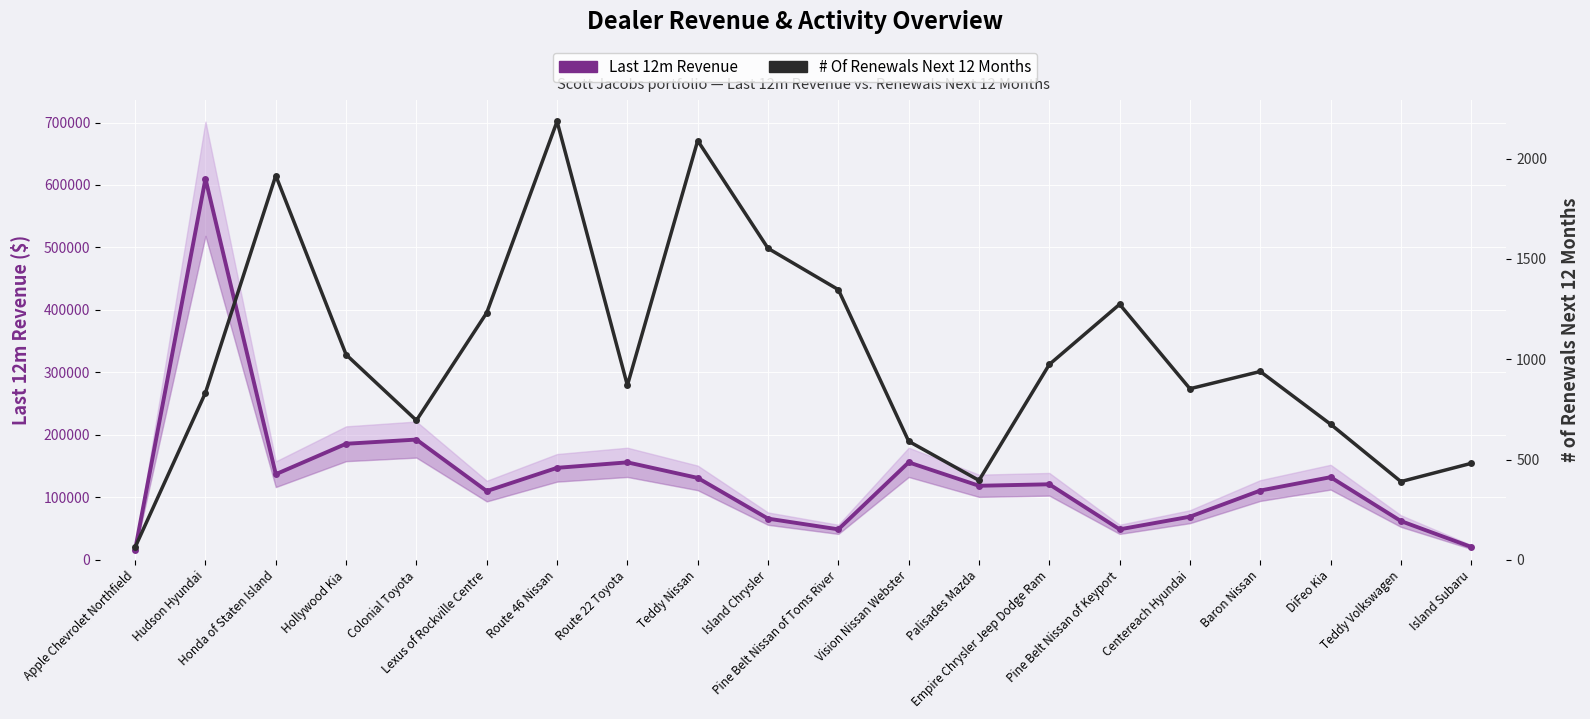

At which category does # Of Renewals Next 12 Months reach its first local peak?

Honda of Staten Island